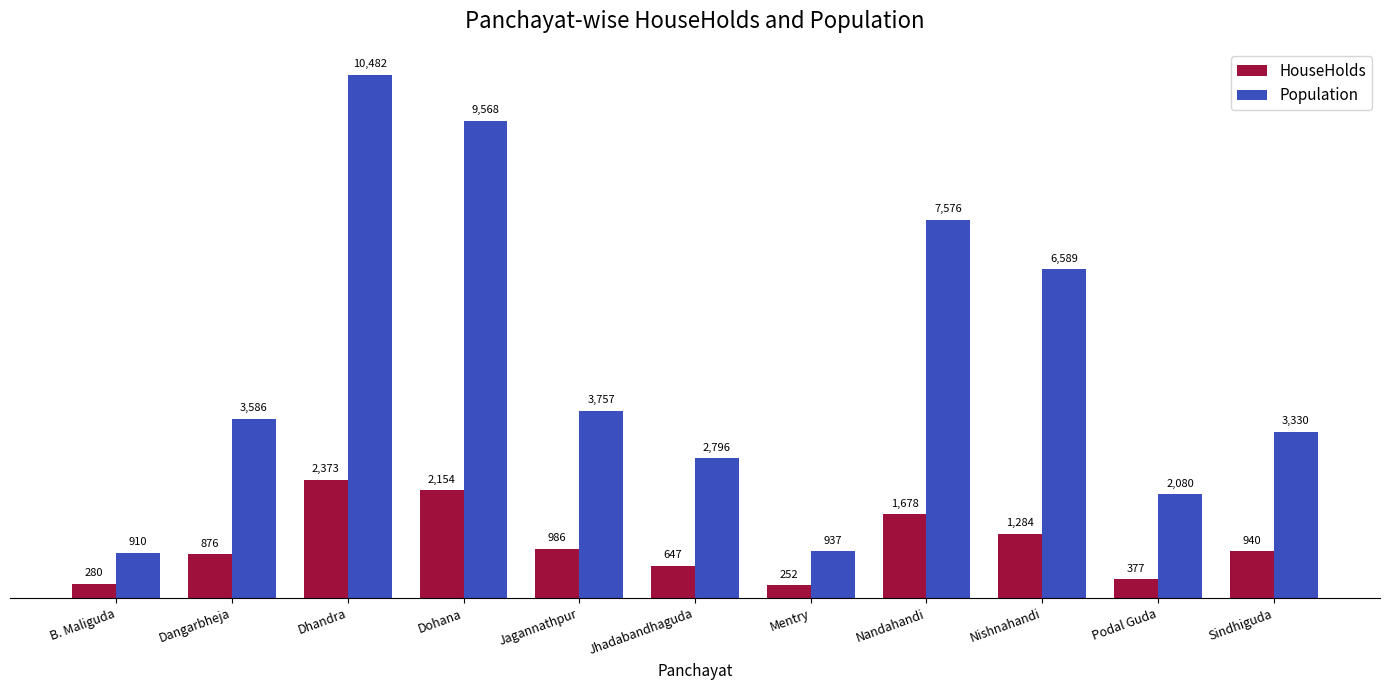

Which series has the widest spread of values?

Population